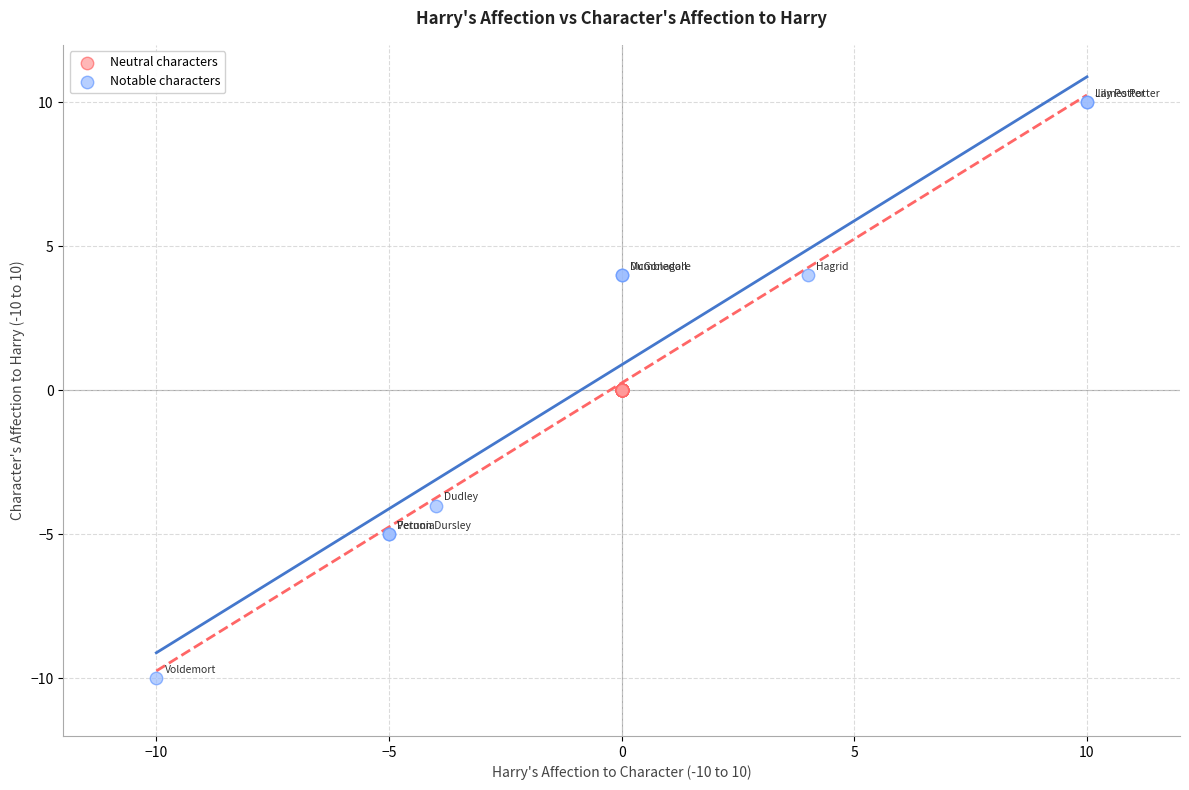

Which series contains the highest Y value?

Notable characters